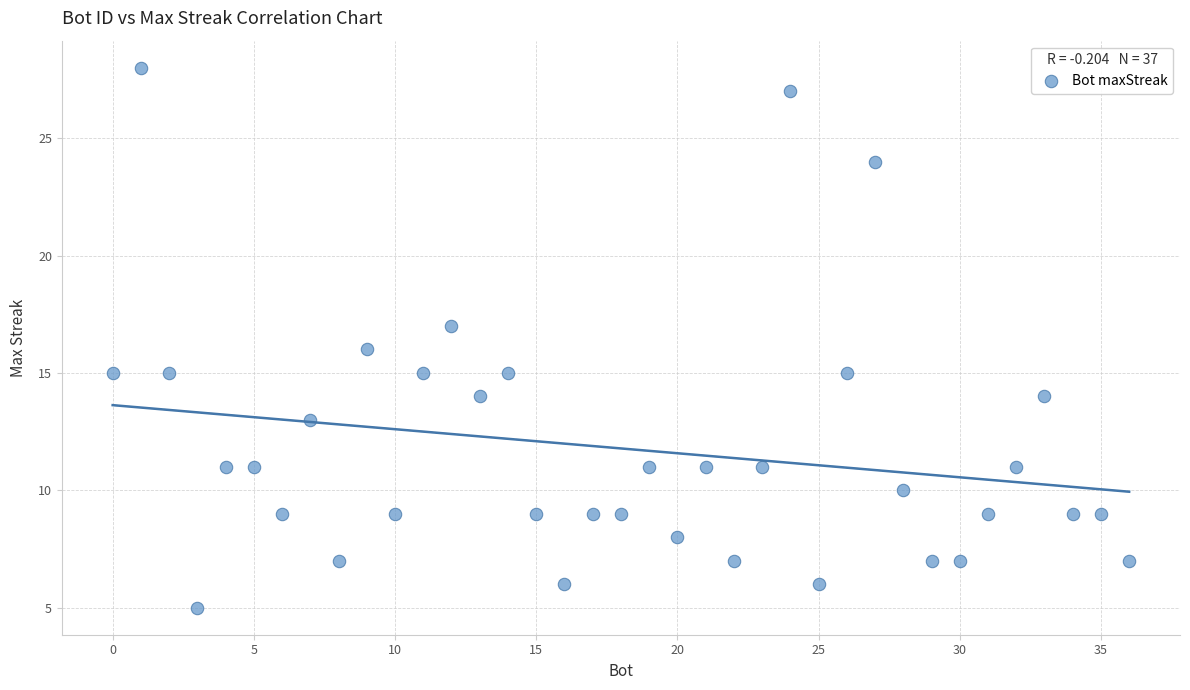

What is the range of Y values (max minus min)?

23